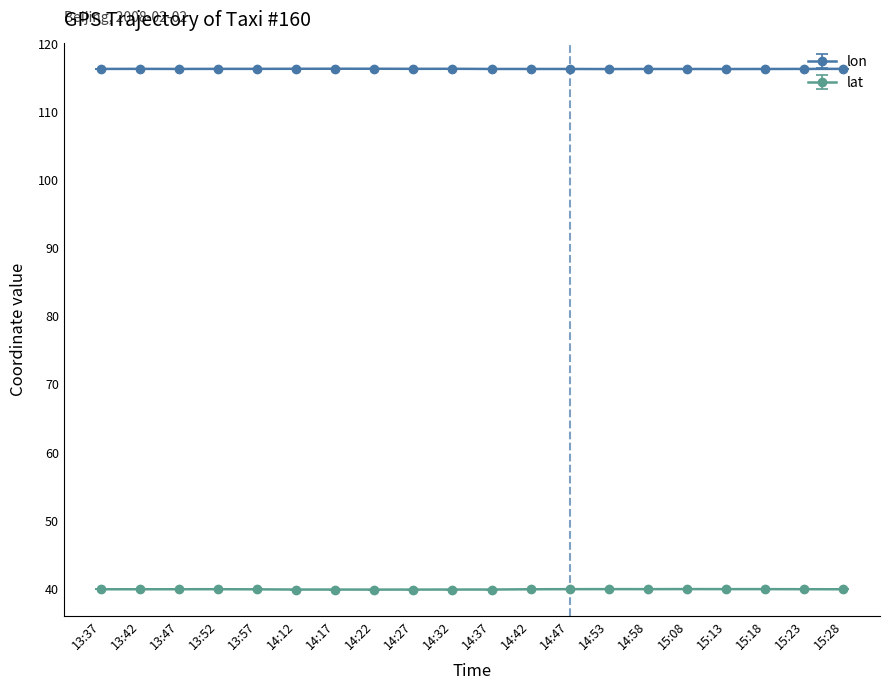

The lon series shows 116.3 at 14:12. True or false?

True